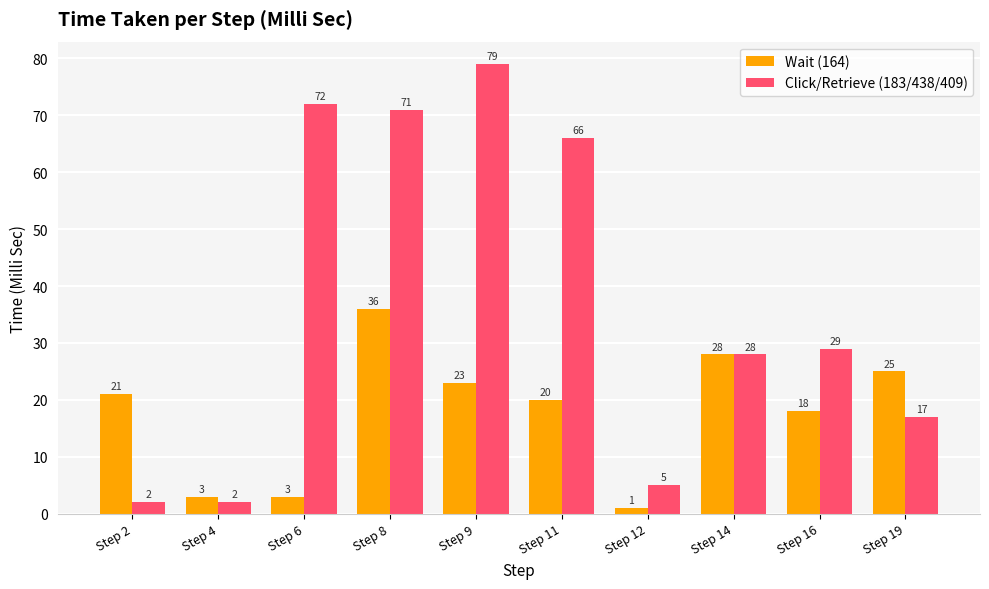

Which series has the largest total across all categories?

Click/Retrieve (183/438/409)